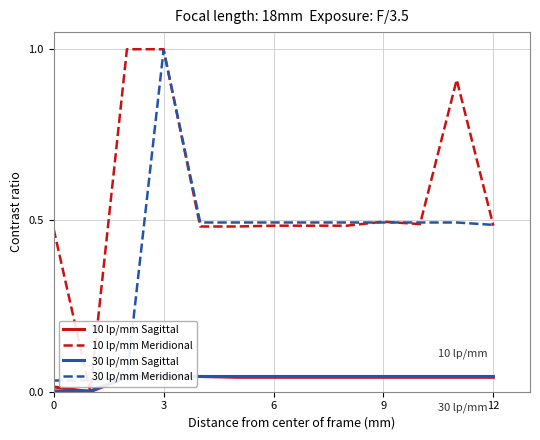

What is the difference between the highest and lowest values at 12?

0.4